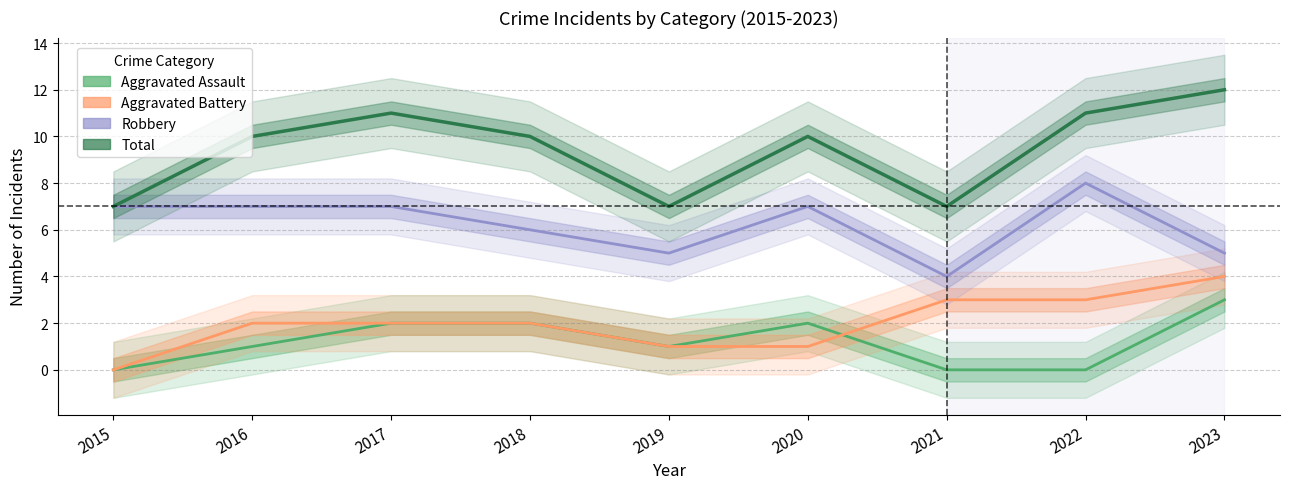

What is the difference between the maximum and minimum values in the Aggravated Assault series?

3